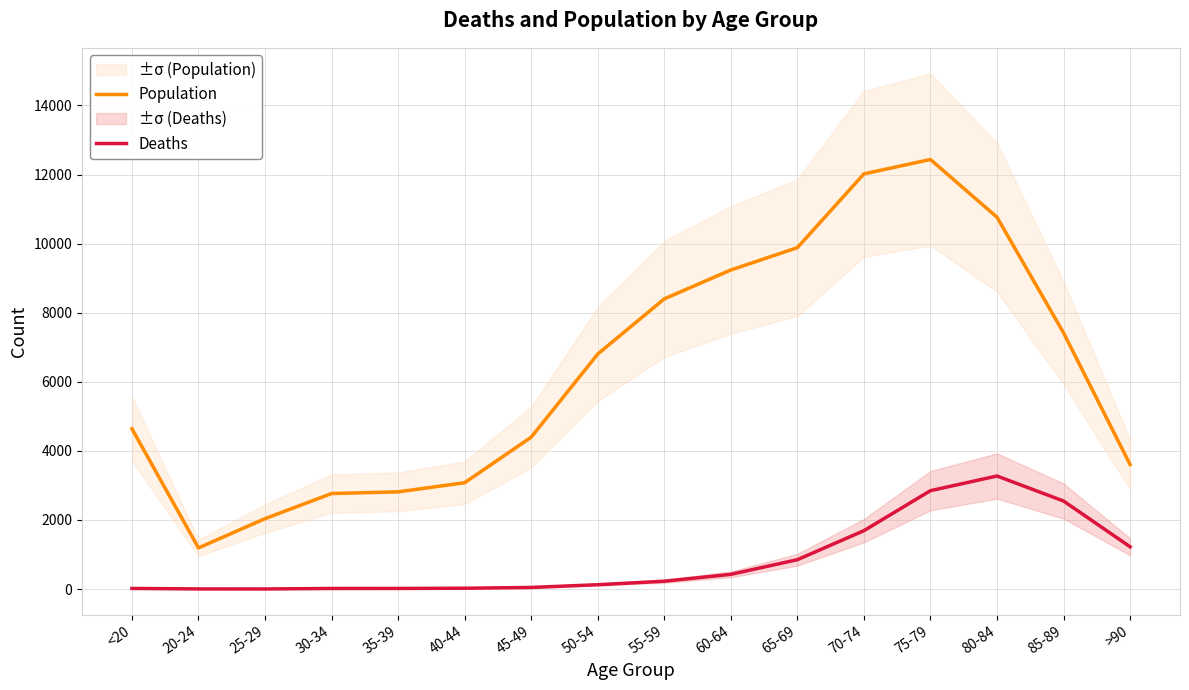

What is the label of the 3rd point from the right?

80-84